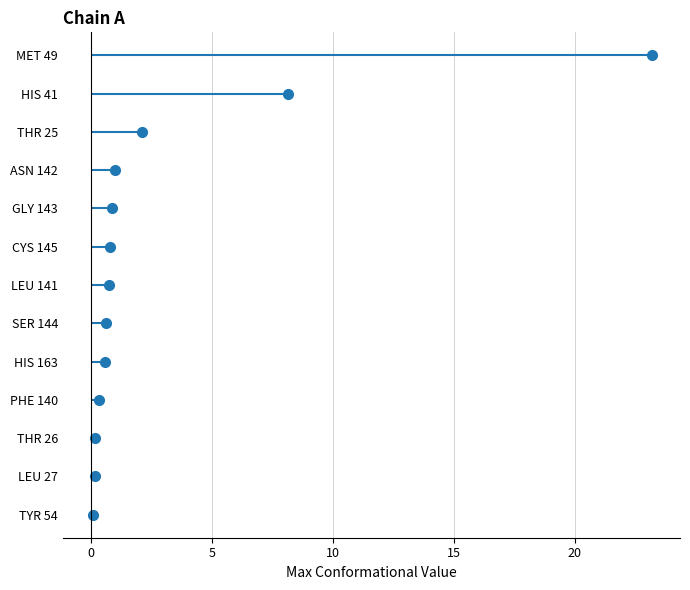

At which category does the data reach its first local peak?

MET 49